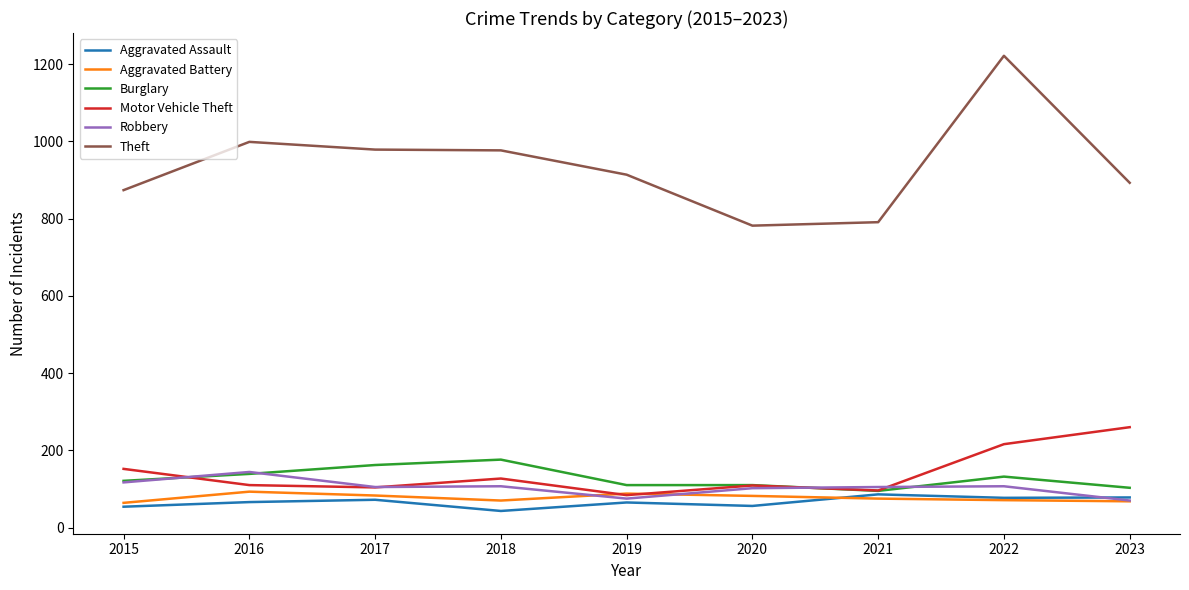

How many lines are shown in the chart?

6